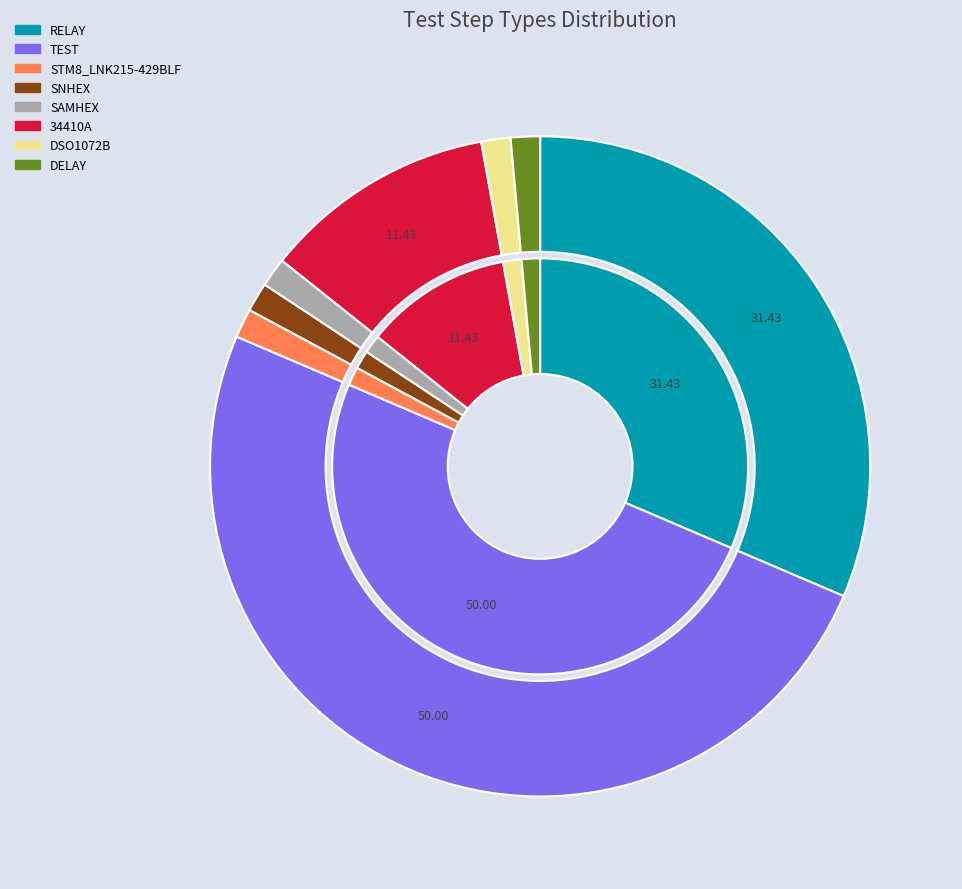

To the nearest percent, what is the combined percentage of RELAY and SNHEX?

33%